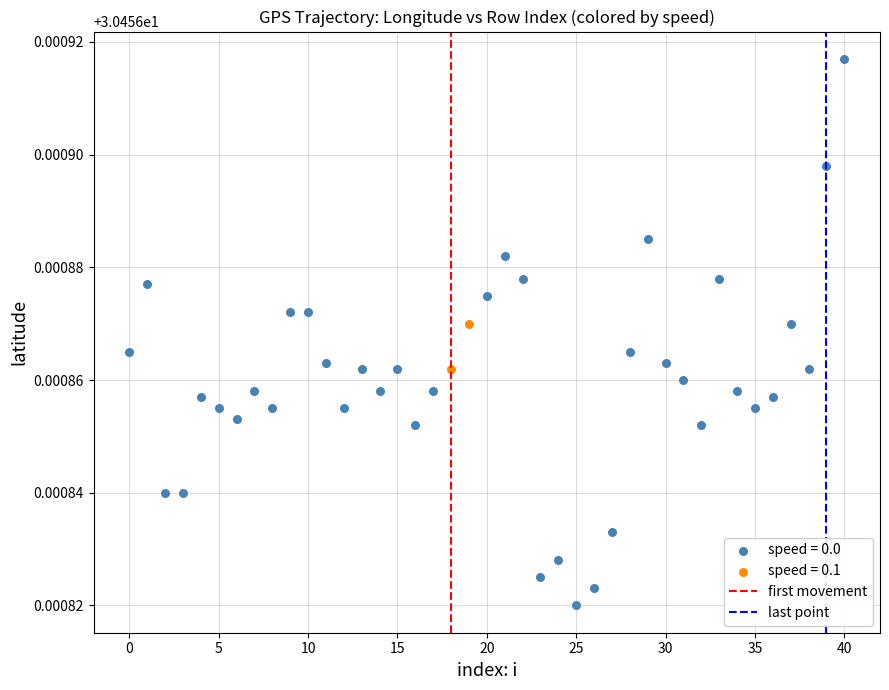

Which series contains the lowest Y value?

speed = 0.0